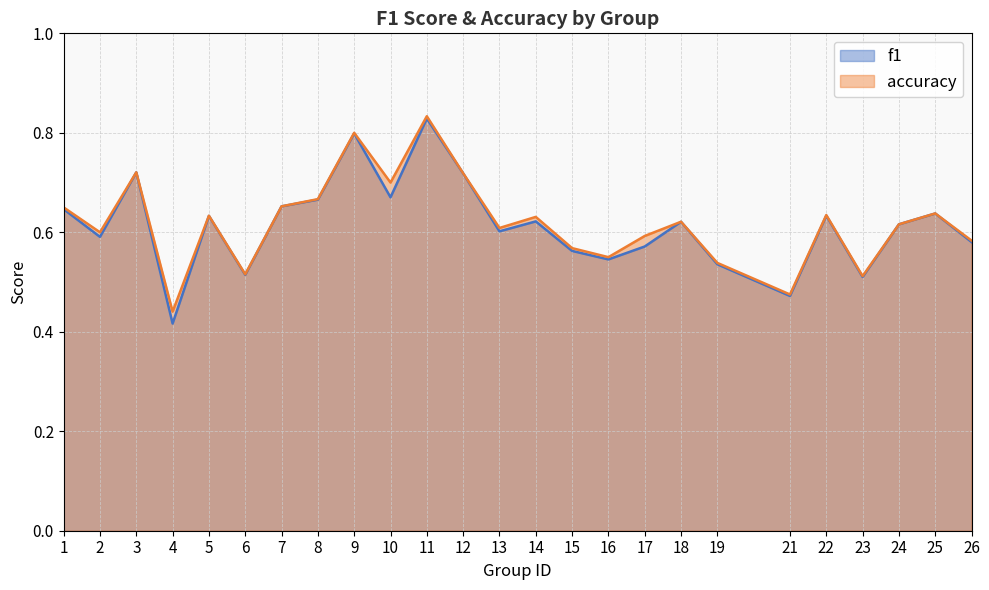

What is the total value across all series at 13?

1.2